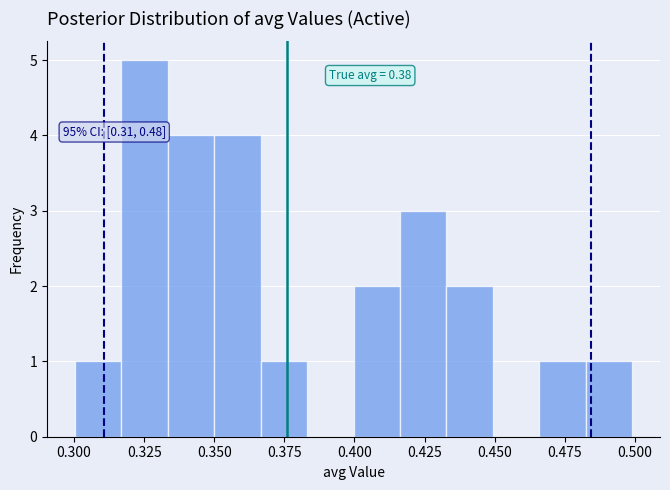

Around what value on the x-axis is the tallest bar? Give the approximate position of its centre, as read against the axis.

0.325